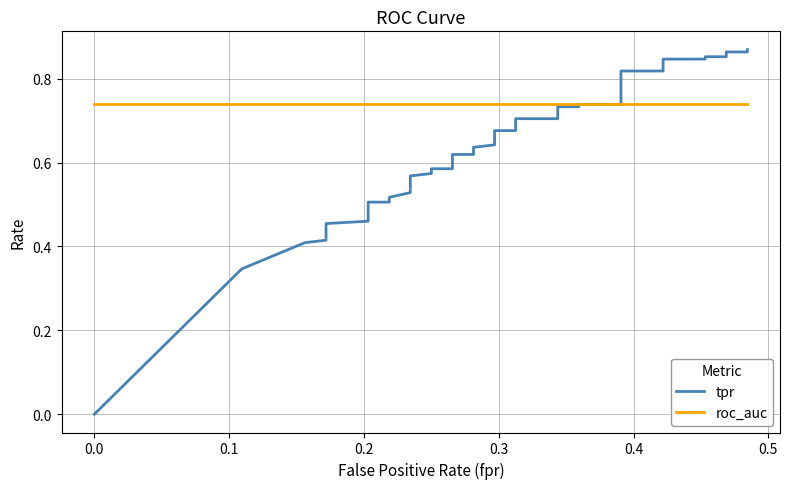

List the series in order of their overall mean, lowest first.

tpr, roc_auc